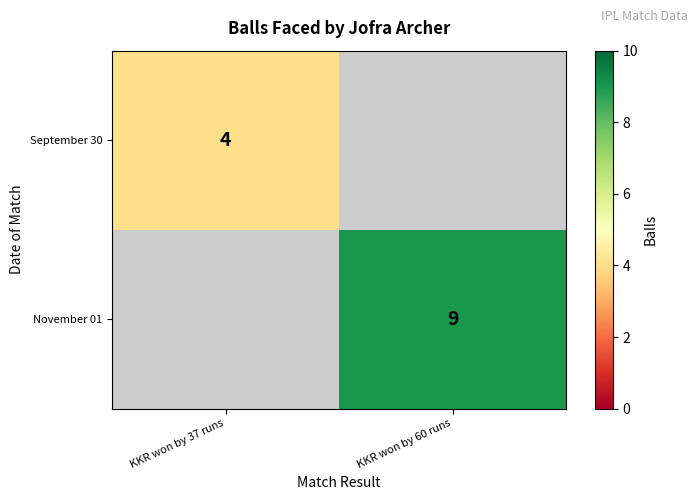

Is the value of September 30 at KKR won by 37 runs greater than the value of November 01 at KKR won by 60 runs?

No